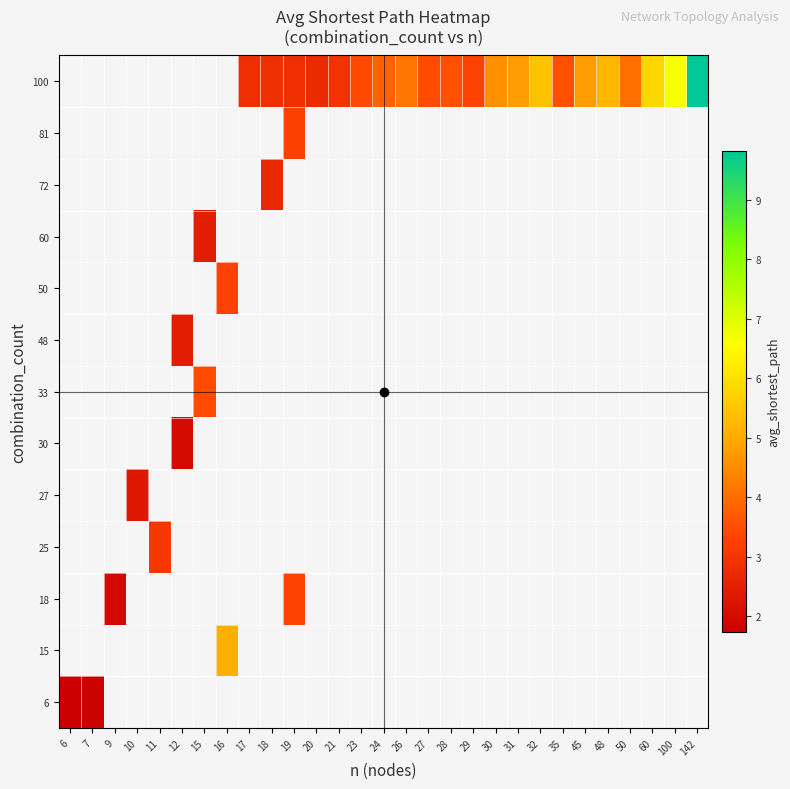

Which category has the lowest value across all series?

6